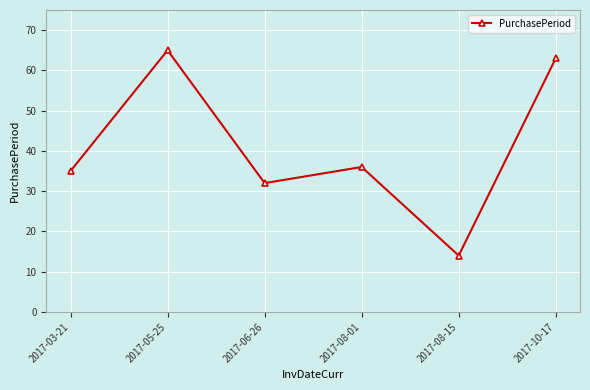

Approximately how many times larger is the value at 2017-08-15 compared to 2017-03-21?

0.4